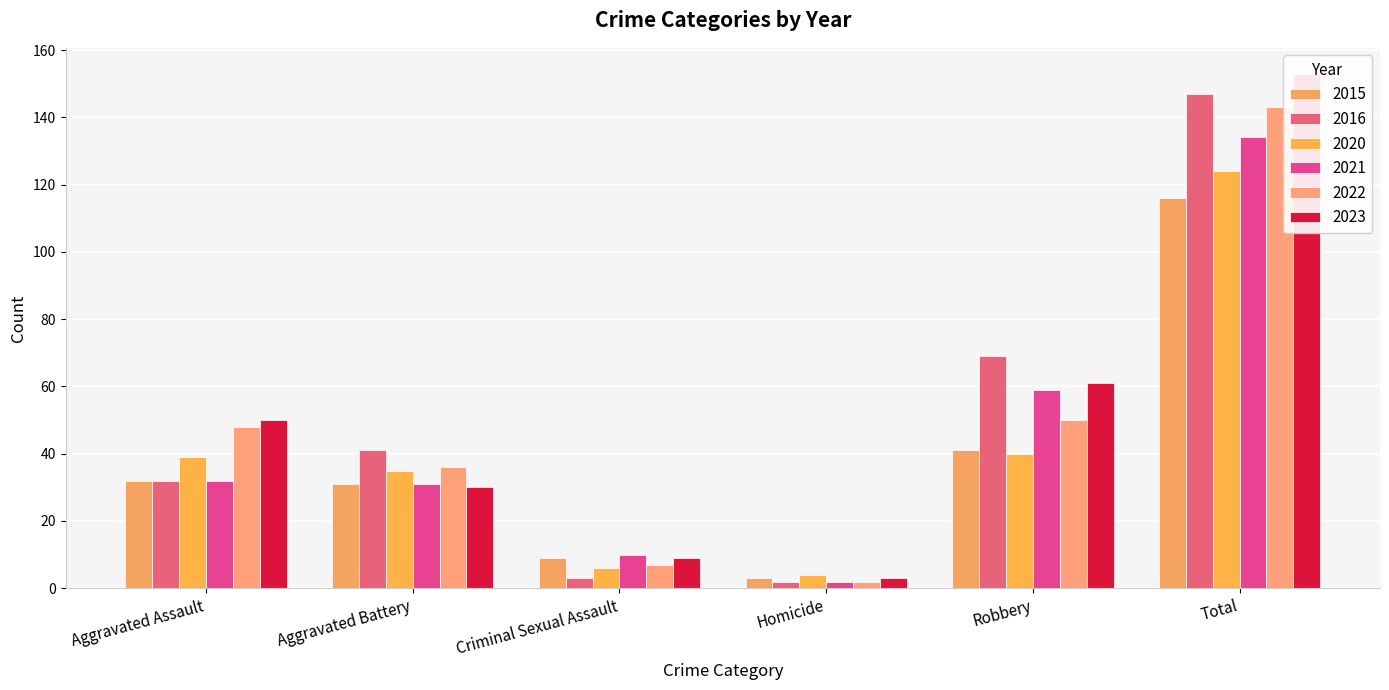

What is the average value of the 2015 series?

39